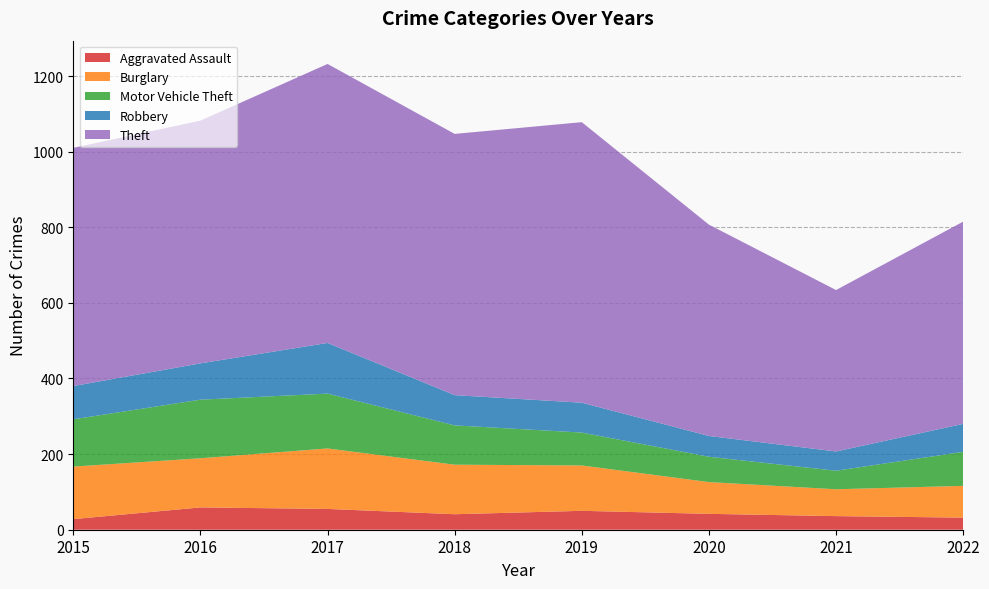

Reading left to right, list all the values displayed in this chart.

Aggravated Assault: 2015=28	2016=59	2017=55	2018=41	2019=50	2020=42	2021=36	2022=32
Burglary: 2015=139	2016=130	2017=160	2018=131	2019=120	2020=84	2021=71	2022=84
Motor Vehicle Theft: 2015=125	2016=155	2017=145	2018=104	2019=87	2020=67	2021=49	2022=90
Robbery: 2015=88	2016=96	2017=134	2018=80	2019=79	2020=55	2021=51	2022=74
Theft: 2015=630	2016=642	2017=738	2018=691	2019=742	2020=559	2021=427	2022=535